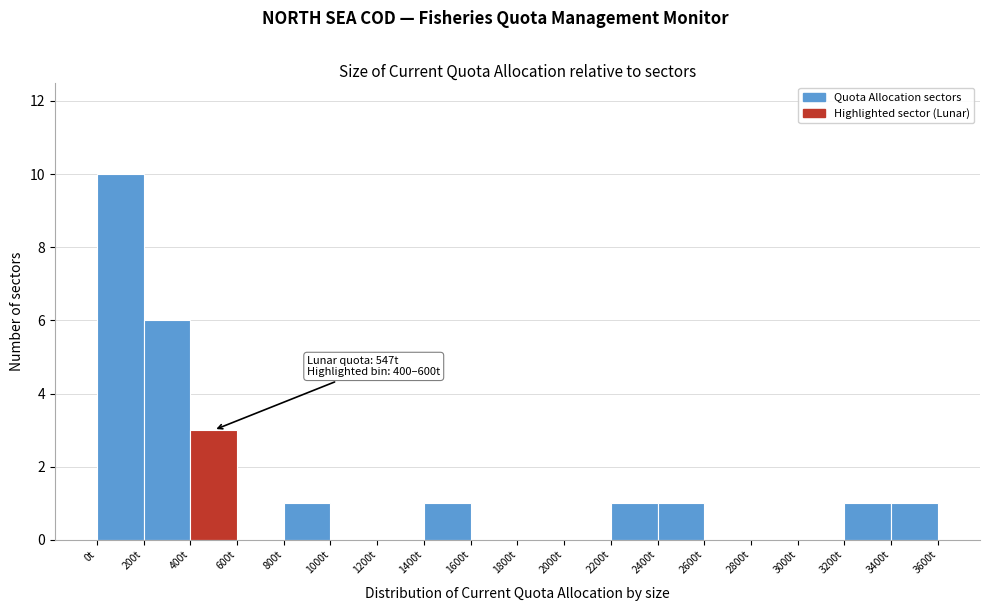

Over which range of the x-axis is the bar tallest?

0 to 200